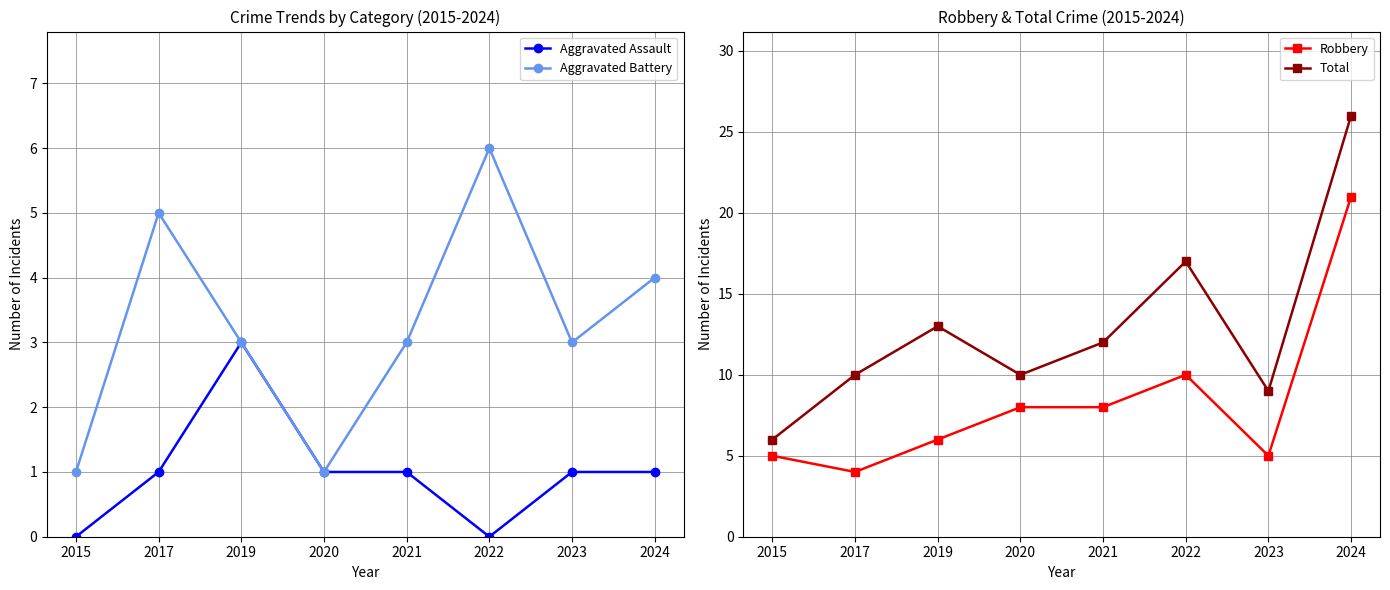

List the series in order of their peak value, lowest first.

Aggravated Assault, Aggravated Battery, Robbery, Total